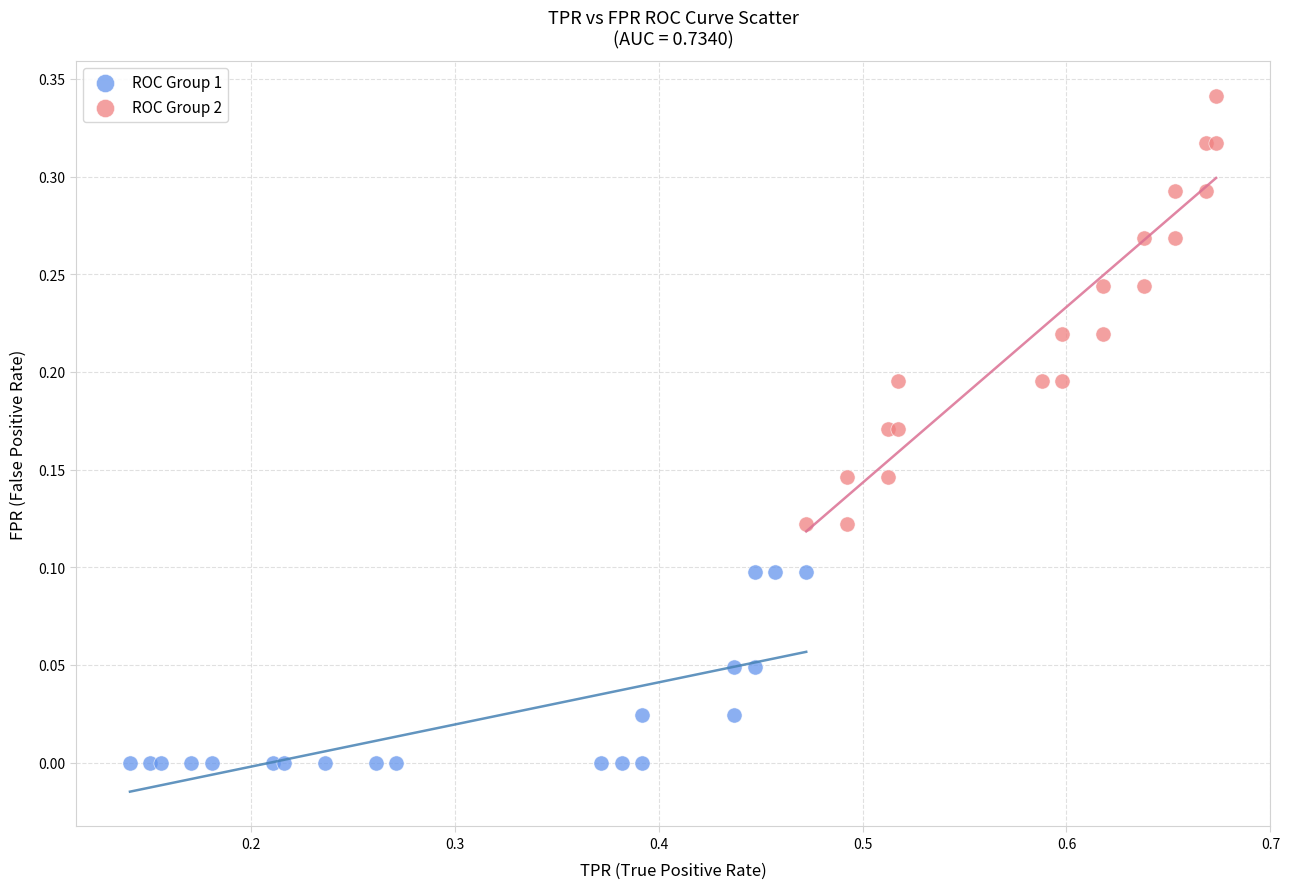

Which series contains the highest Y value?

ROC Group 2